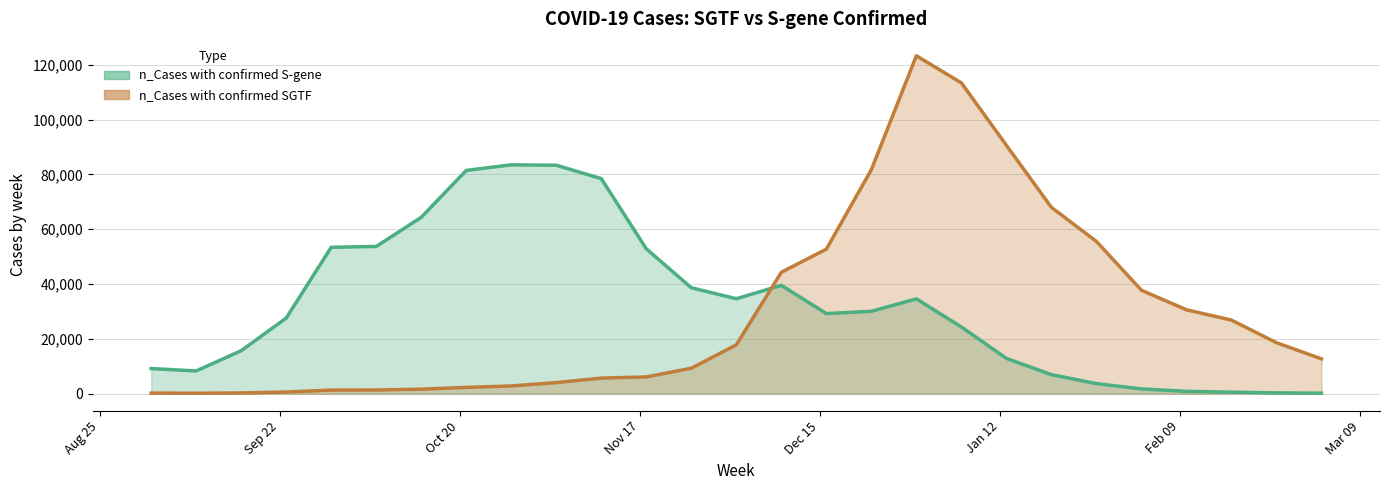

List the series in order of their overall mean, lowest first.

n_Cases with confirmed SGTF, n_Cases with confirmed S-gene